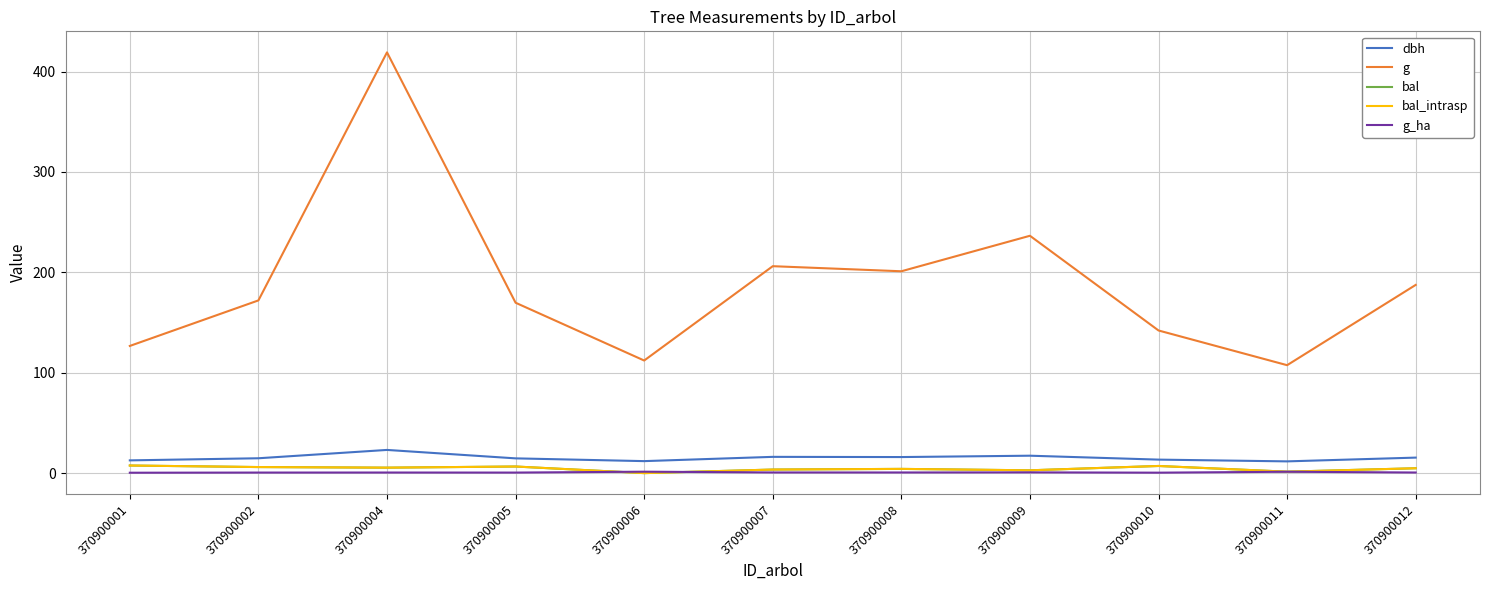

Does the chart display data point markers on the line(s)?

No